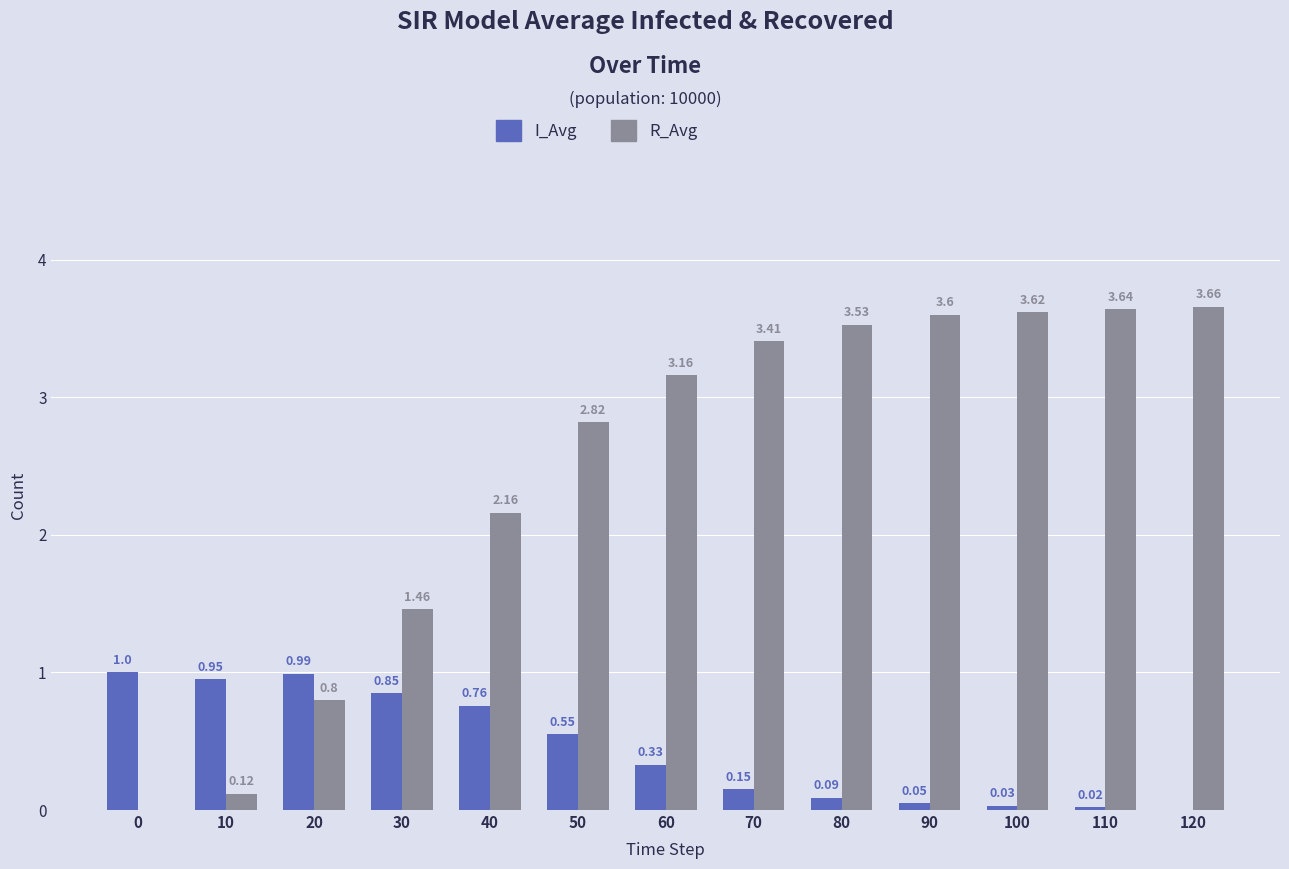

What is the total value across all series at 50?

3.4